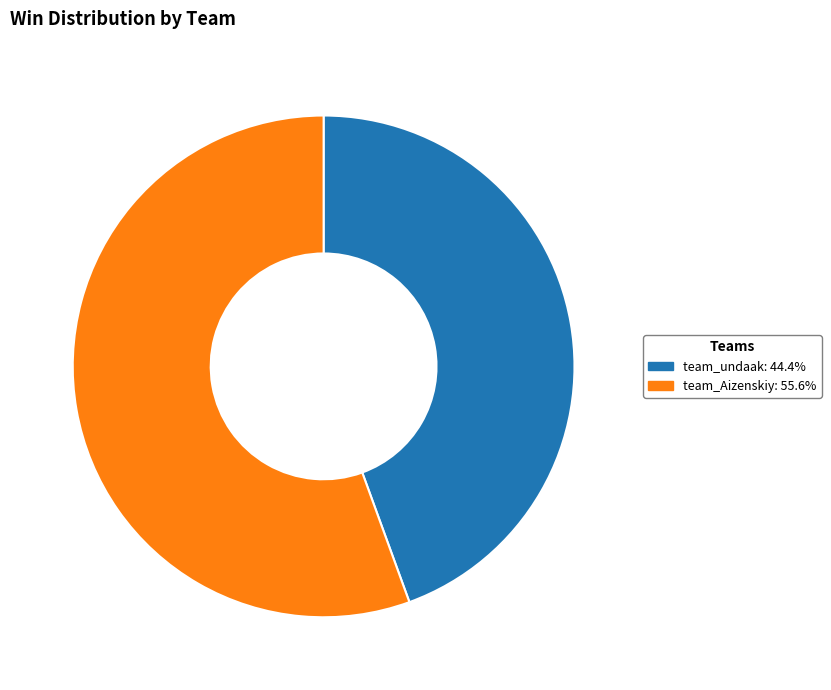

Which has a higher value, team_Aizenskiy or team_undaak?

team_Aizenskiy